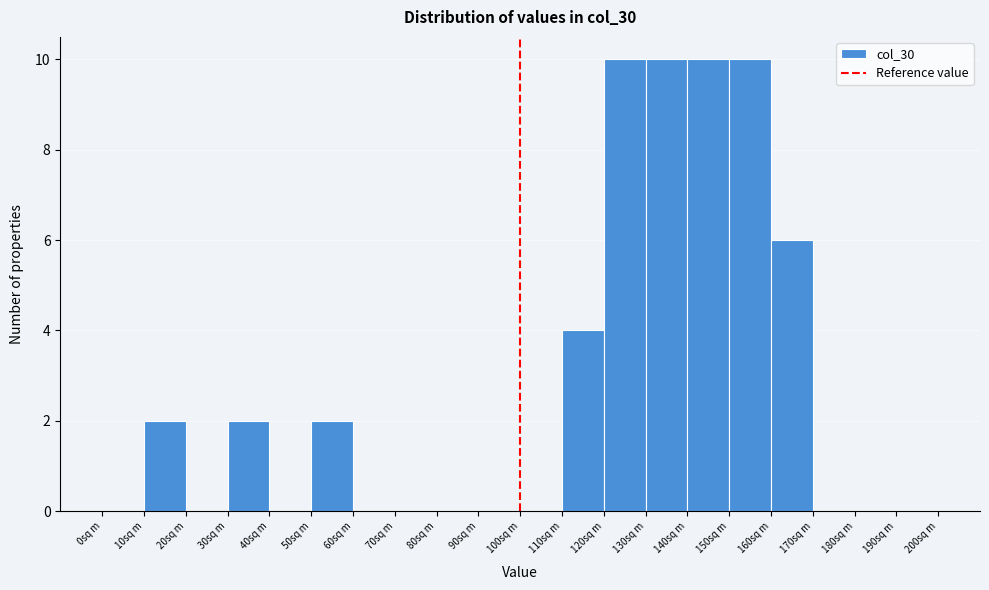

Reading left to right, transcribe this chart: for each bar, give the range it covers on the x-axis and its height. The values are not printed on the chart, so give them approximately, as read against the axis.

0 to 10: 0
10 to 20: 2
20 to 30: 0
30 to 40: 2
40 to 50: 0
50 to 60: 2
60 to 70: 0
70 to 80: 0
80 to 90: 0
90 to 100: 0
100 to 110: 0
110 to 120: 4
120 to 130: 10
130 to 140: 10
140 to 150: 10
150 to 160: 10
160 to 170: 6
170 to 180: 0
180 to 190: 0
190 to 200: 0